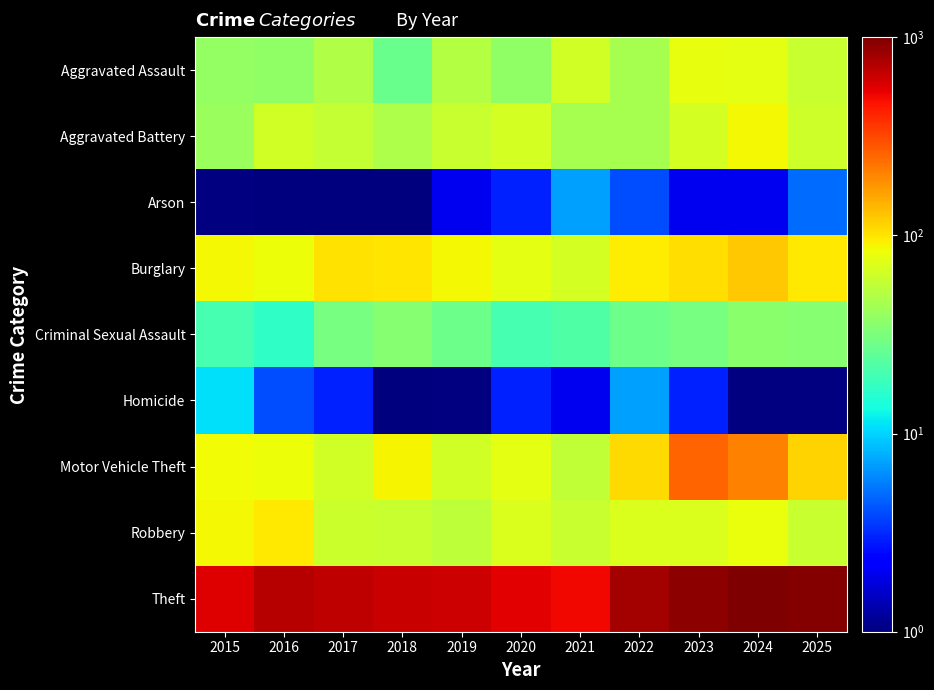

Rank the series by their maximum value, from highest to lowest.

Theft, Motor Vehicle Theft, Burglary, Robbery, Aggravated Battery, Aggravated Assault, Criminal Sexual Assault, Homicide, Arson